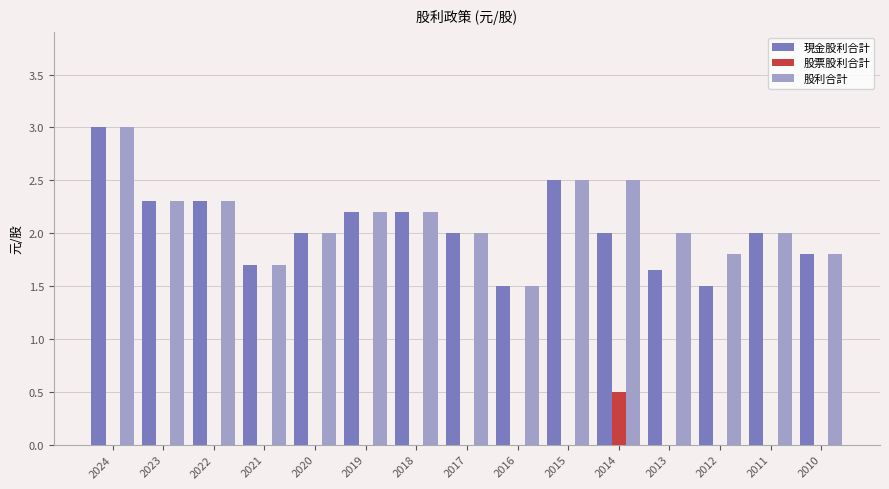

The 現金股利合計 series shows 4.3 at 2015. True or false?

False